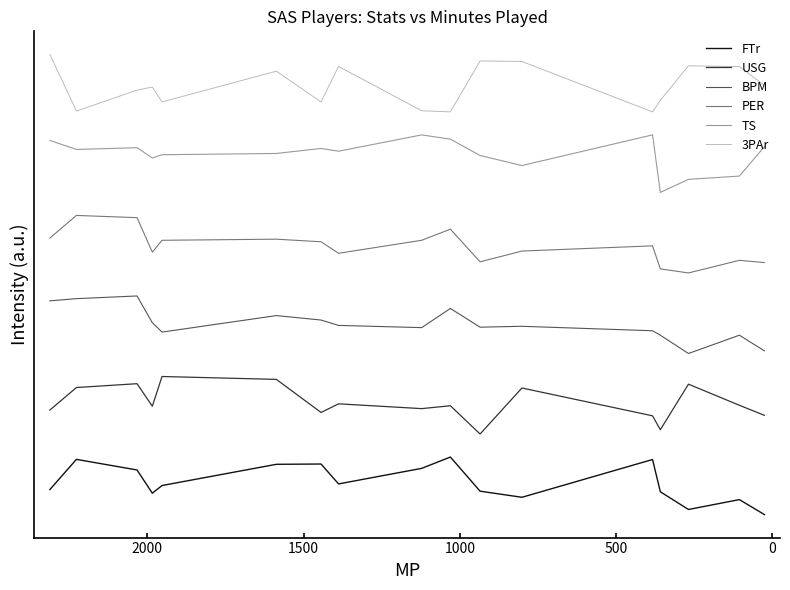

True or false: USG and FTr cross at least once.

False